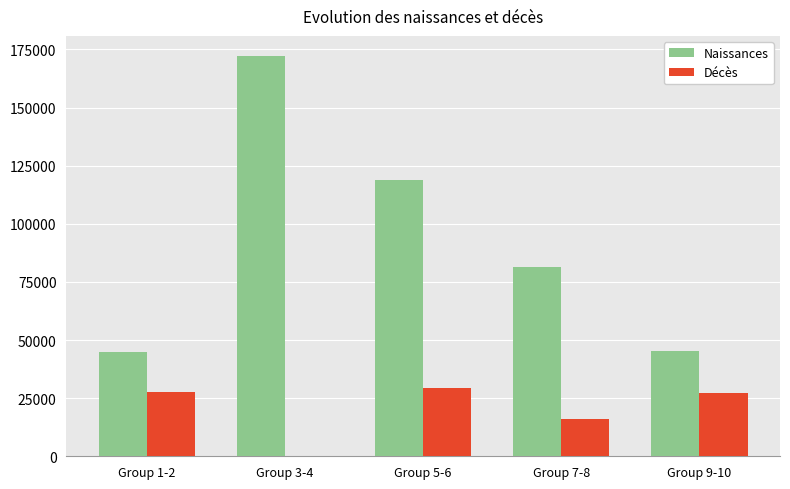

Which series has the largest total across all categories?

Naissances